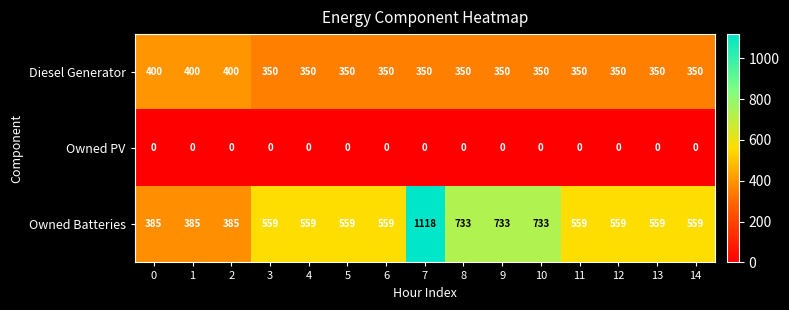

Which label corresponds to the largest value in the chart?

7